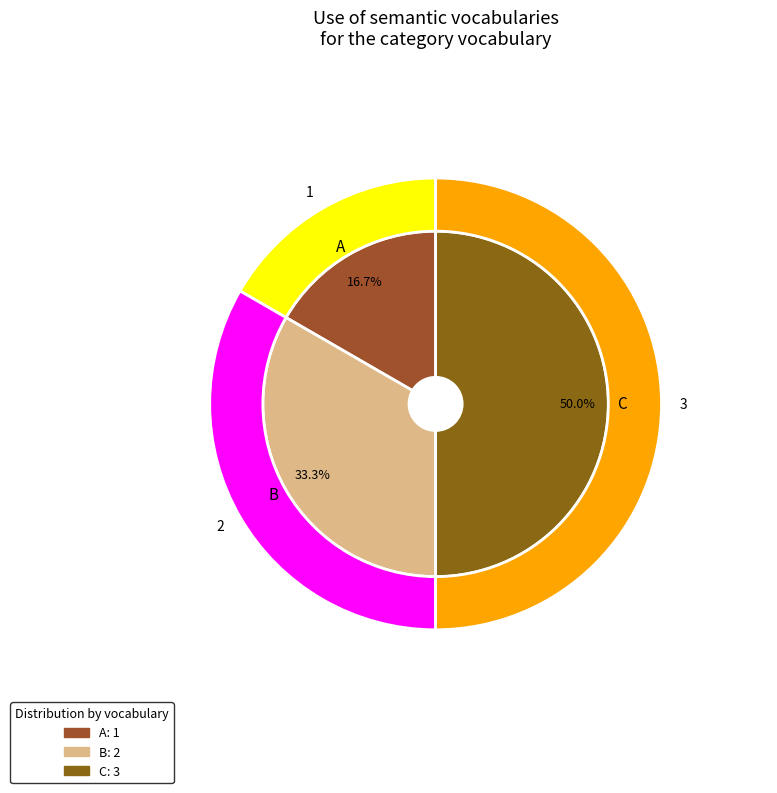

Is the sum of C and A greater than half?

Yes